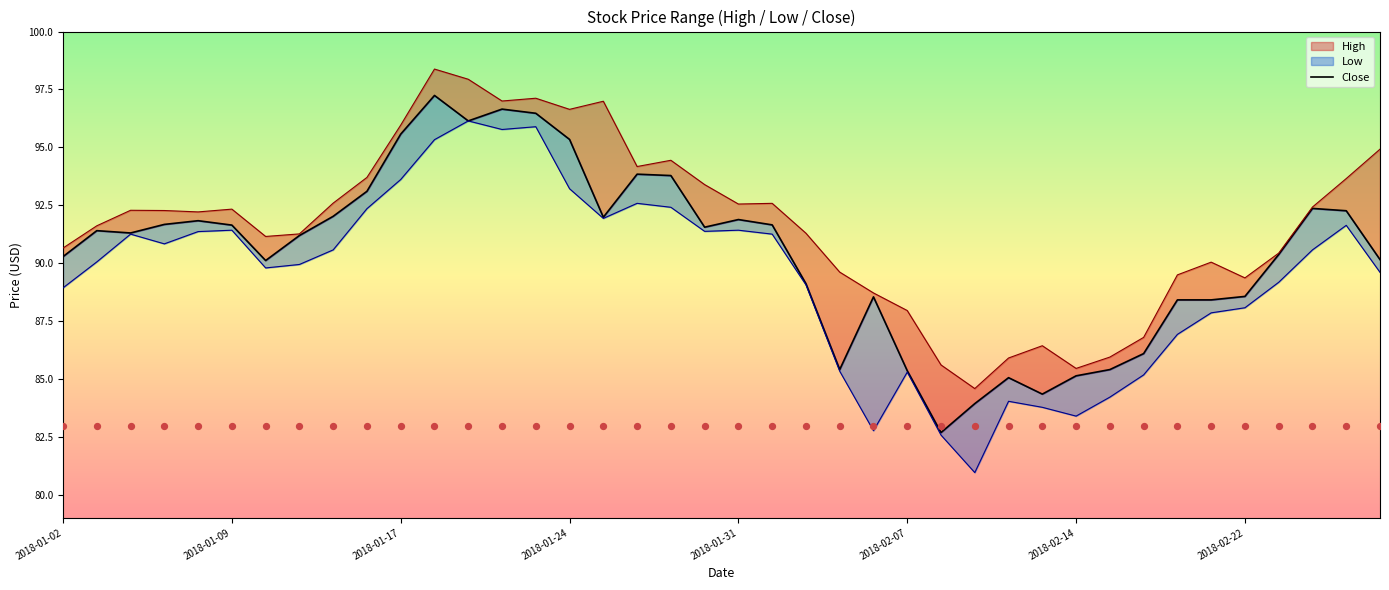

What is the change in value from 11 to 32?

-11.1